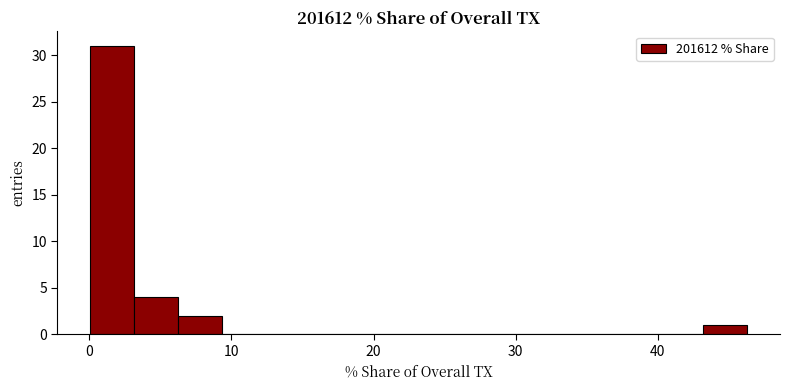

Around what value on the x-axis is the tallest bar? Give the approximate position of its centre, as read against the axis.

2